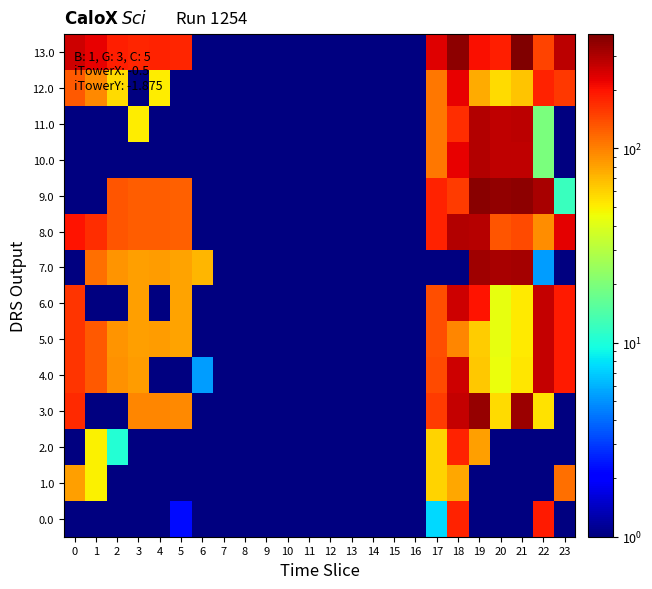

List the series in order of their peak value, highest first.

13.0, 9.0, 3.0, 7.0, 8.0, 10.0, 11.0, 4.0, 5.0, 6.0, 12.0, 0.0, 2.0, 1.0